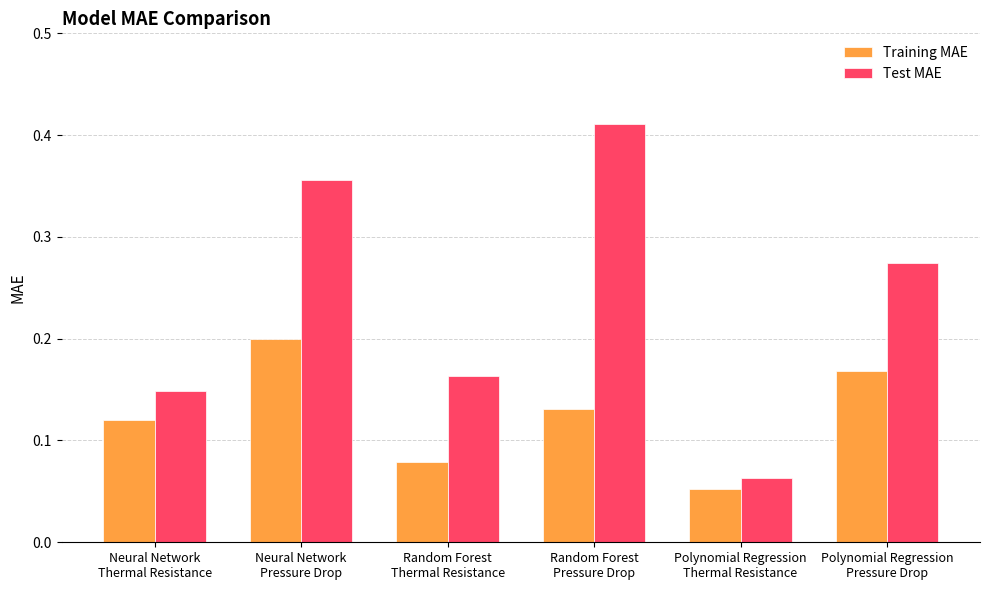

What is the sum of all Test MAE values?

1.4